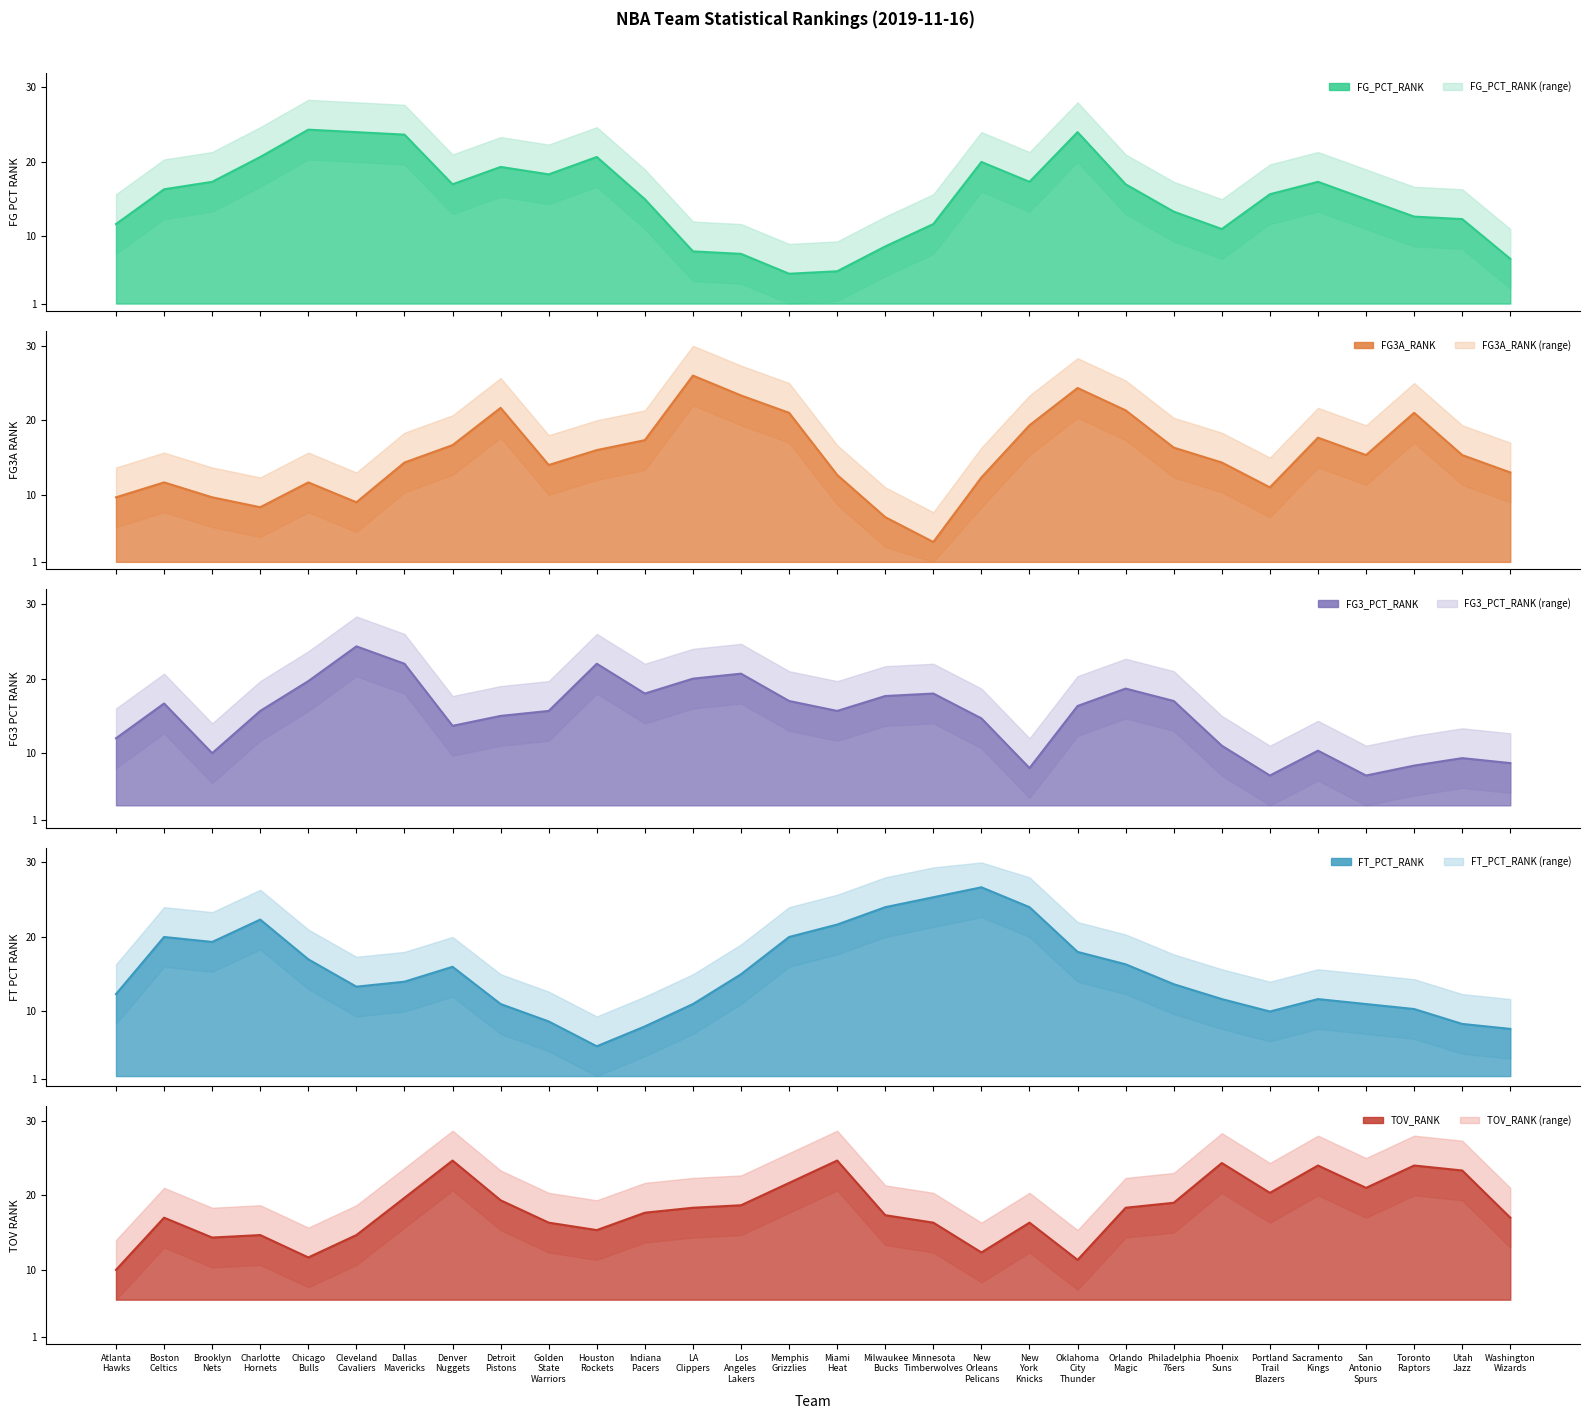

After their last crossing, which series has the higher values: FT_PCT_RANK or TOV_RANK?

TOV_RANK